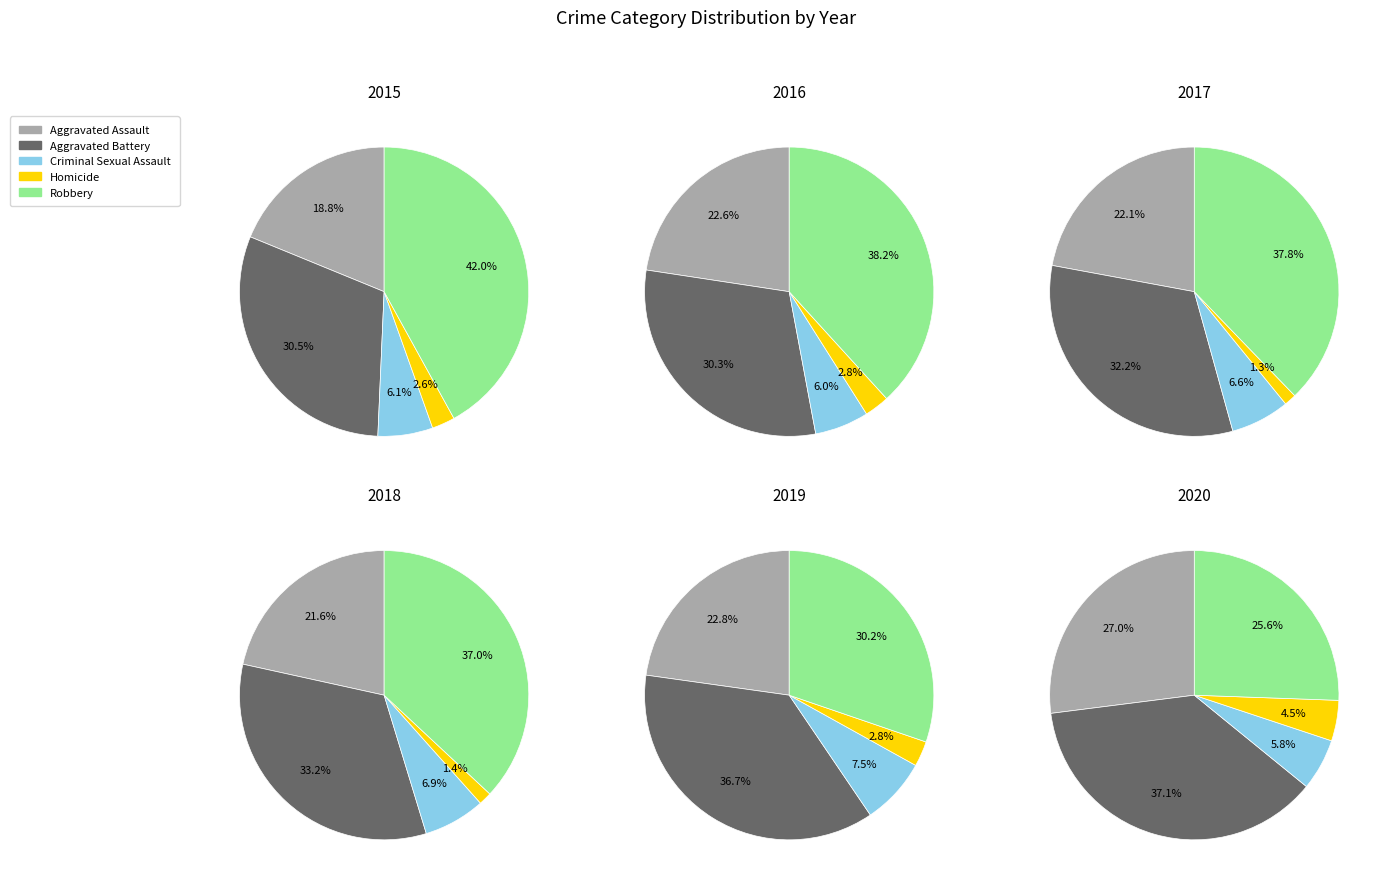

Do Criminal Sexual Assault and Aggravated Assault together represent more than half of the pie?

No